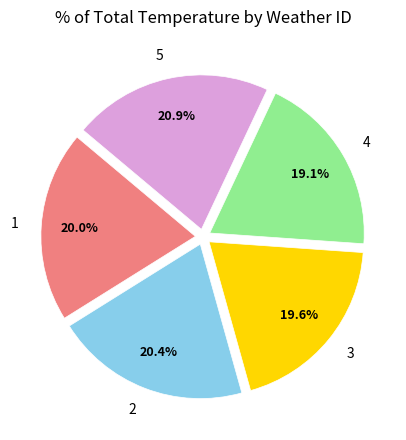

What percentage do 5 and 2 together represent?

41.3%